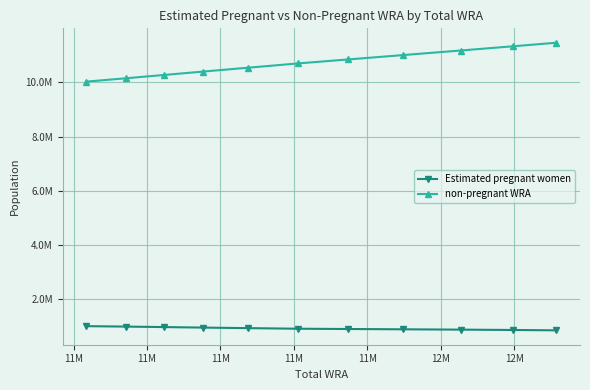

Which series has the largest total across all categories?

non-pregnant WRA